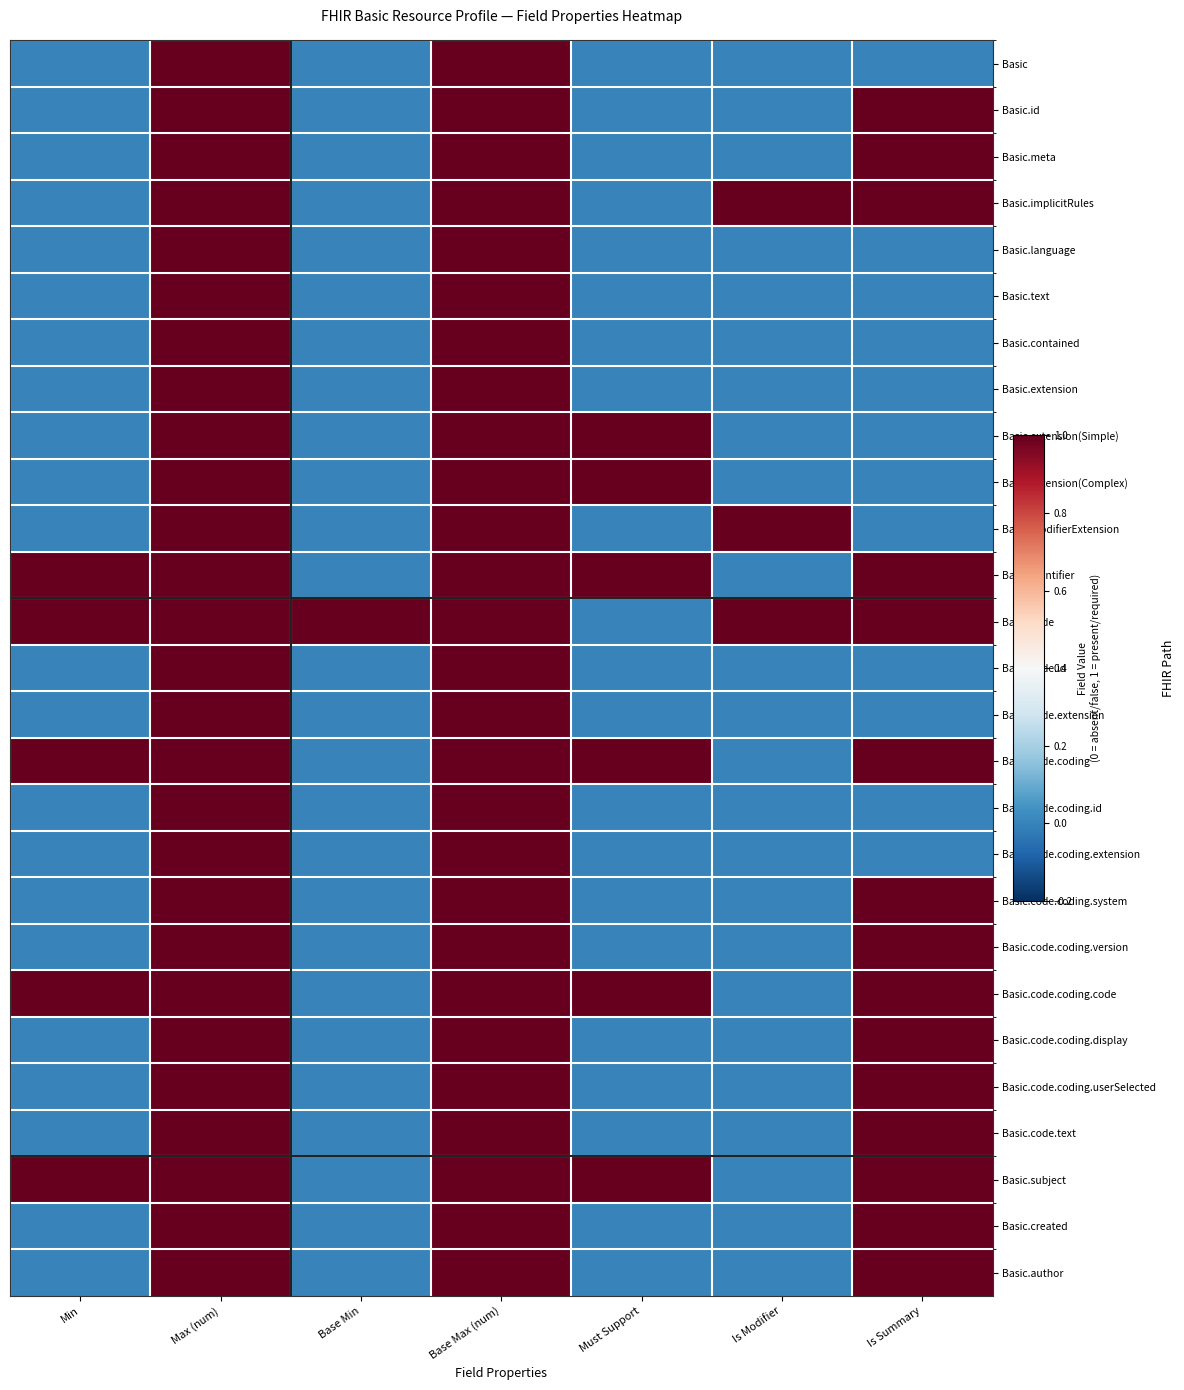

What is the total value across all series at Is Modifier?

3